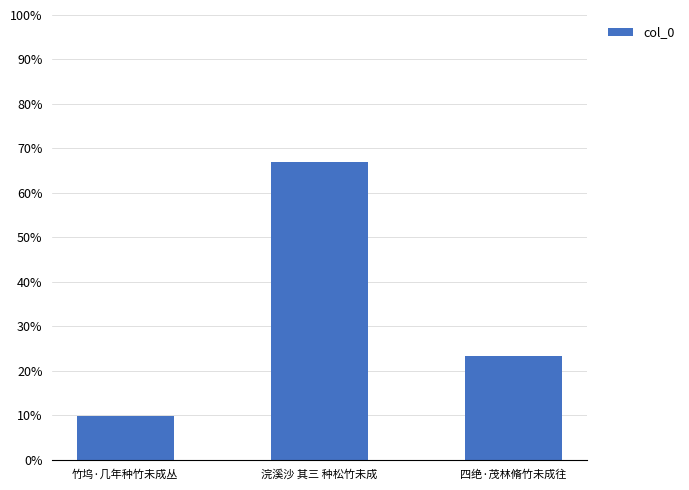

Reading right to left, what are all the values shown in this chart?

四绝·茂林脩竹未成往=23.3	浣溪沙 其三 种松竹未成=66.9	竹坞·几年种竹未成丛=9.8